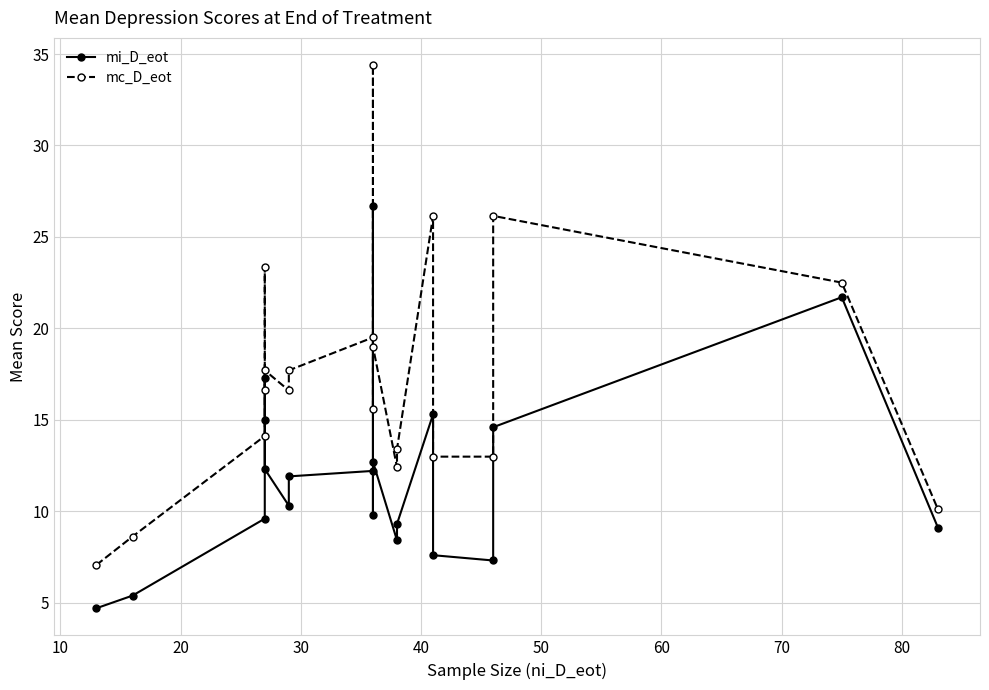

How many interior local valleys does the mi_D_eot series have?

4